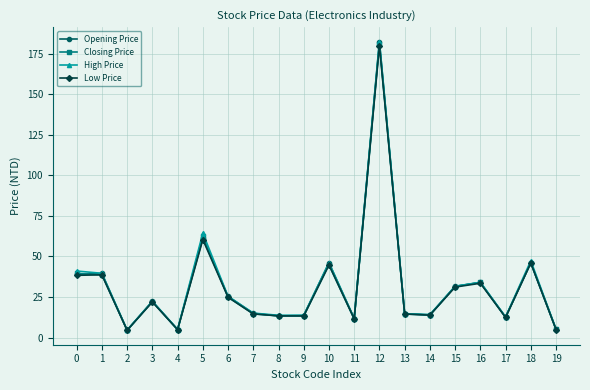

How many values in the Closing Price series are below 22?

10